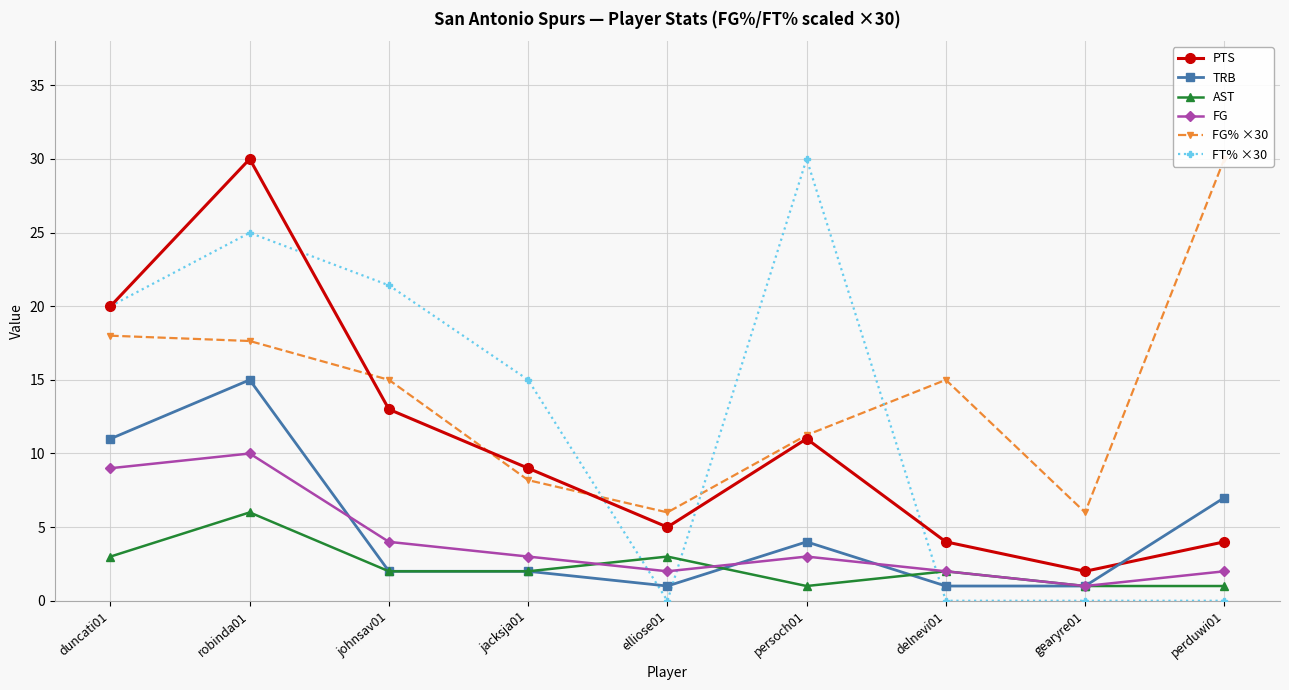

How many interior local peaks does the AST series have?

3